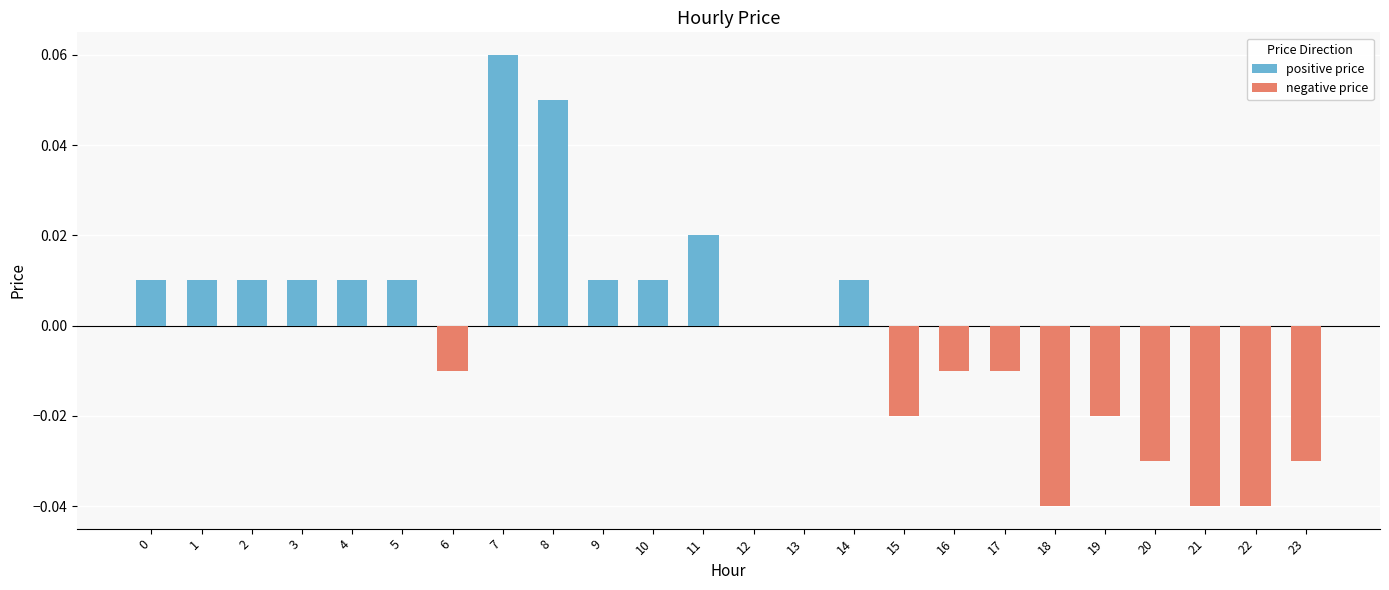

Which label corresponds to the largest value in the chart?

7